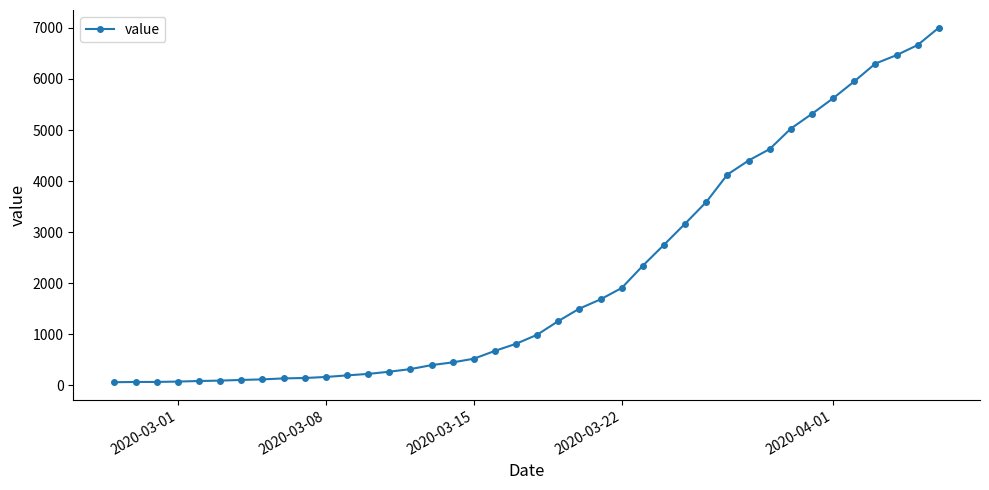

What is the difference between the maximum and minimum values?

6939